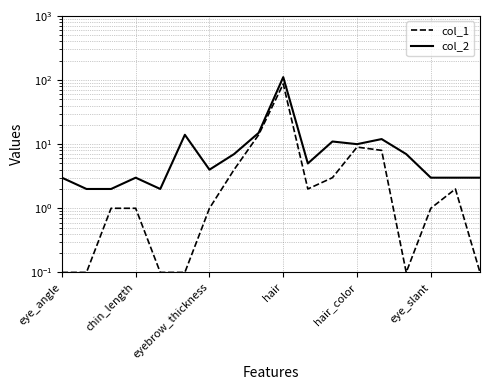

Which series has the widest spread of values?

col_2